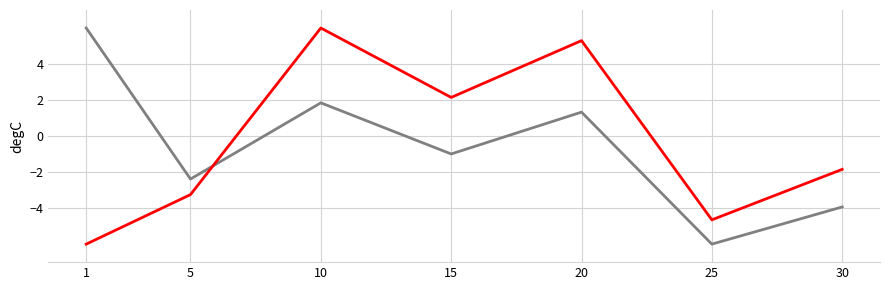

What is the difference between the highest and lowest values at 30?

2.1